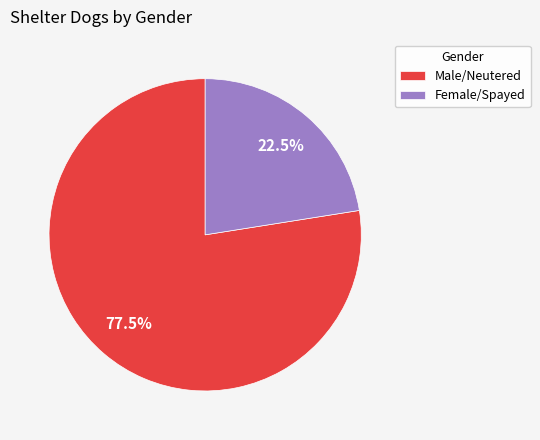

What percentage do Female/Spayed and Male/Neutered together represent?

100.0%